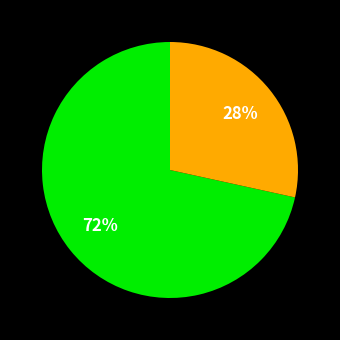

Is there a majority slice in this chart?

Yes